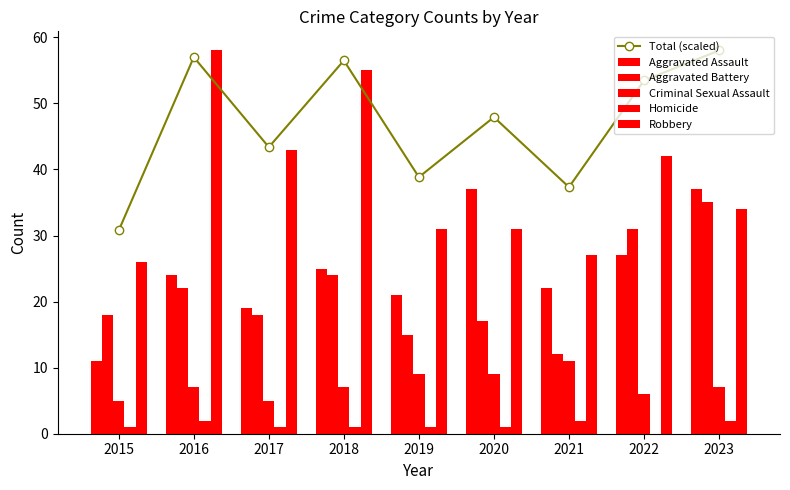

Are the bars grouped side by side (vs. stacked)?

Yes